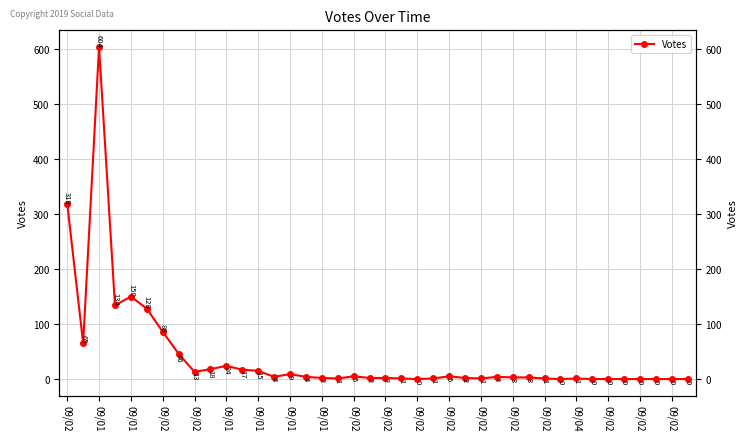

Approximately how many times larger is the value at 09/02 compared to 09/02?

0.2